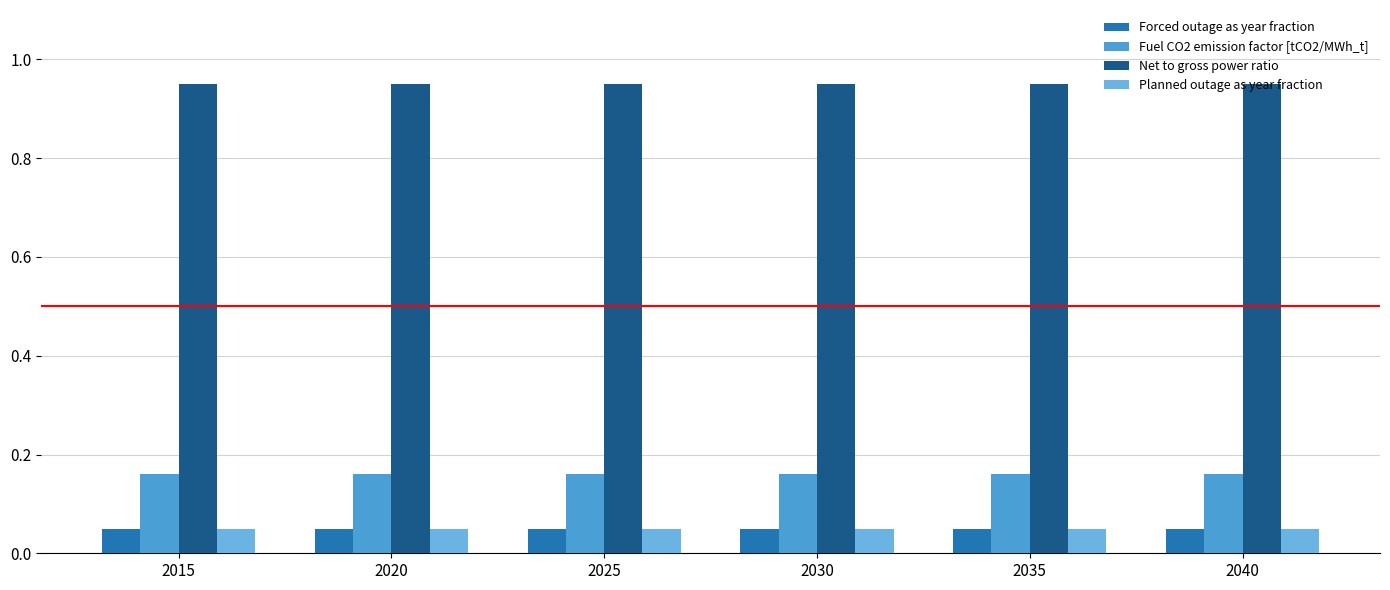

Which series has the largest total across all categories?

Net to gross power ratio